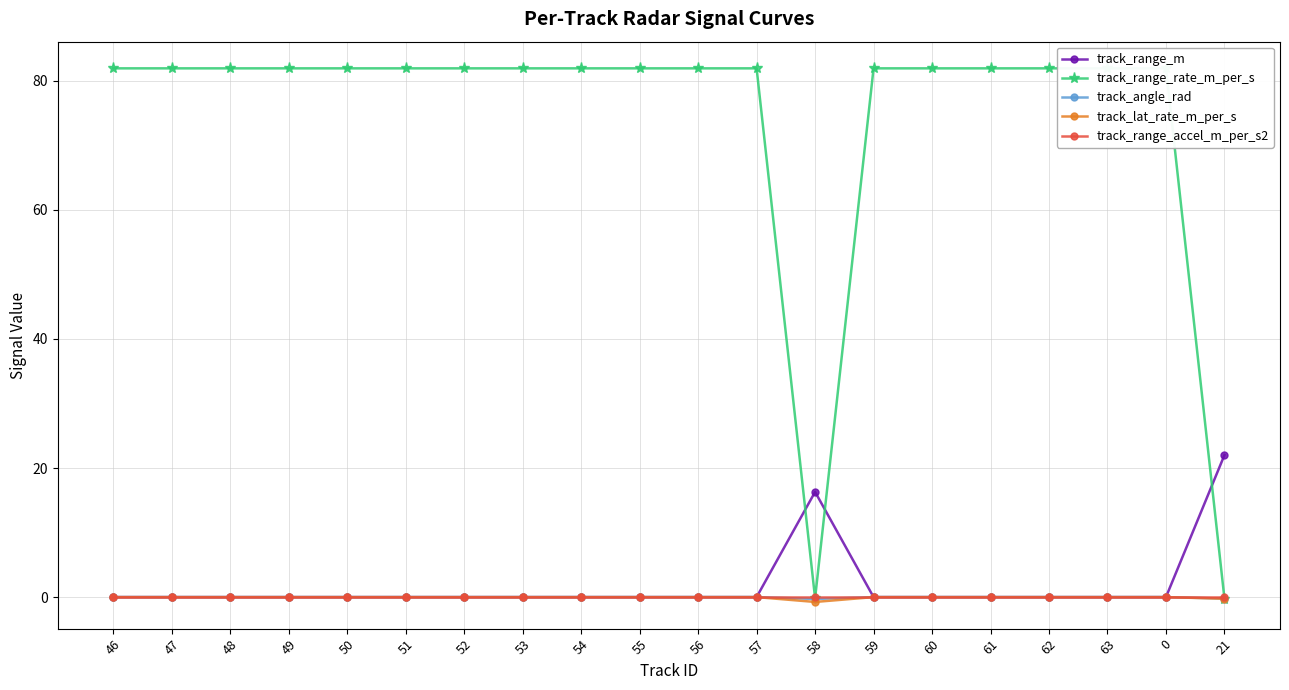

Is it true that track_range_m equals 0.0 at 59?

True